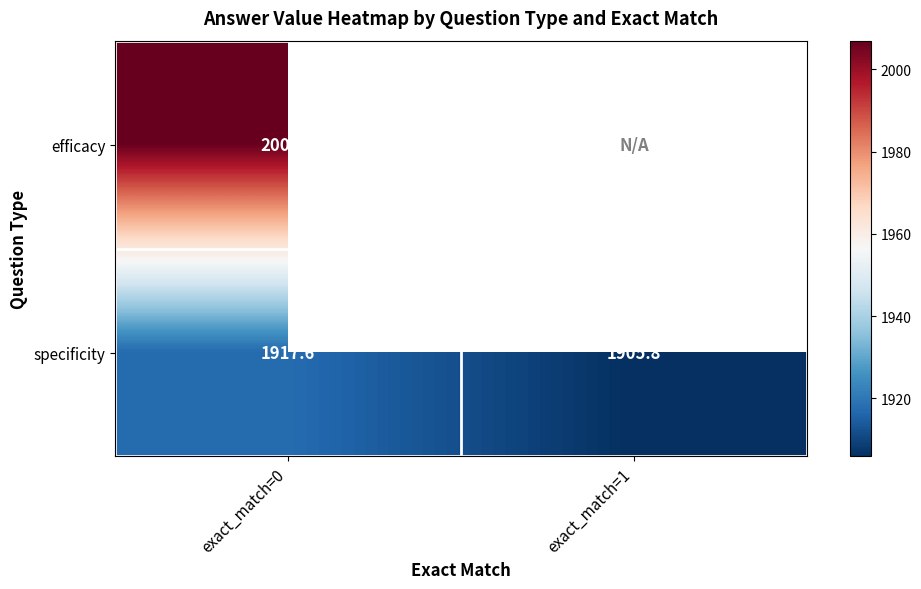

Is it true that specificity equals 420.7 at exact_match=1?

False